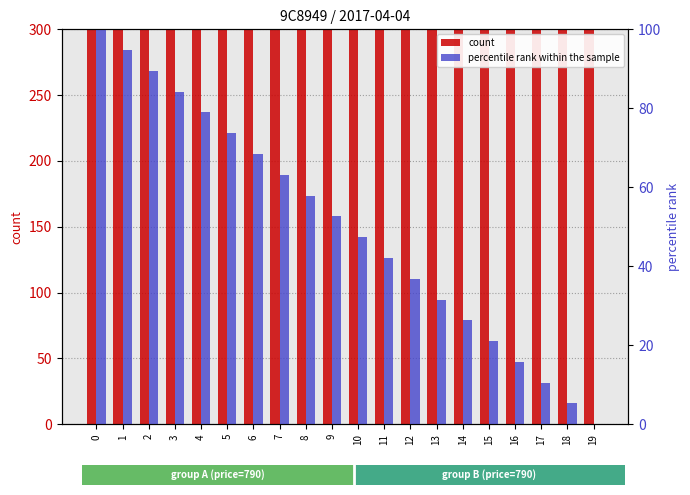

Reading left to right, extract all data points from this chart.

count: 790.0	790.0	790.0	790.0	790.0	790.0	790.0	790.0	790.0	790.0	790.0	790.0	790.0	790.0	790.0	790.0	790.0	790.0	790.0	790.0
percentile rank within the sample: 100.0	94.7	89.5	84.2	78.9	73.7	68.4	63.2	57.9	52.6	47.4	42.1	36.8	31.6	26.3	21.1	15.8	10.5	5.3	0.0